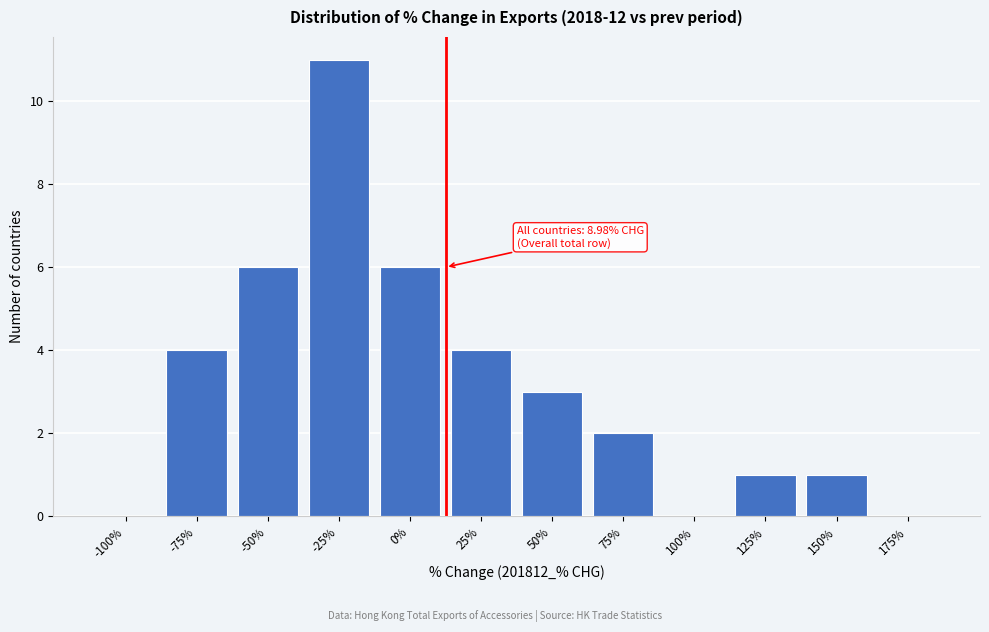

Reading right to left, what are all the values shown in this chart?

175%=0	150%=1	125%=1	100%=0	75%=2	50%=3	25%=4	0%=6	-25%=11	-50%=6	-75%=4	-100%=0